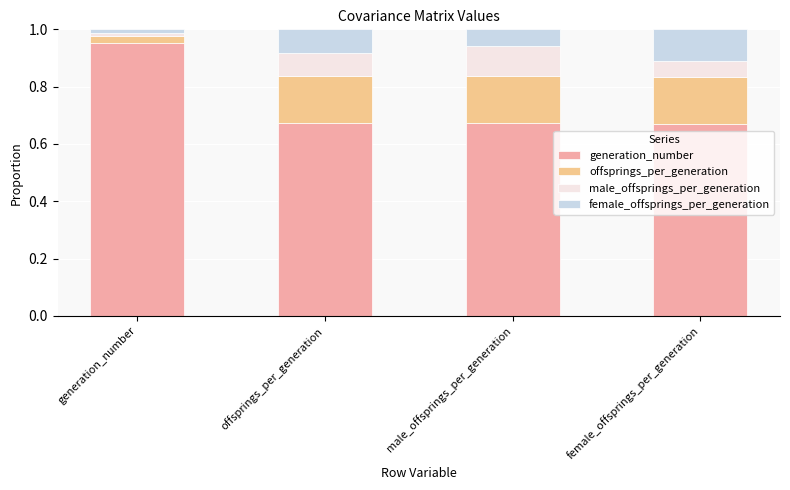

At which label does generation_number reach its peak?

generation_number